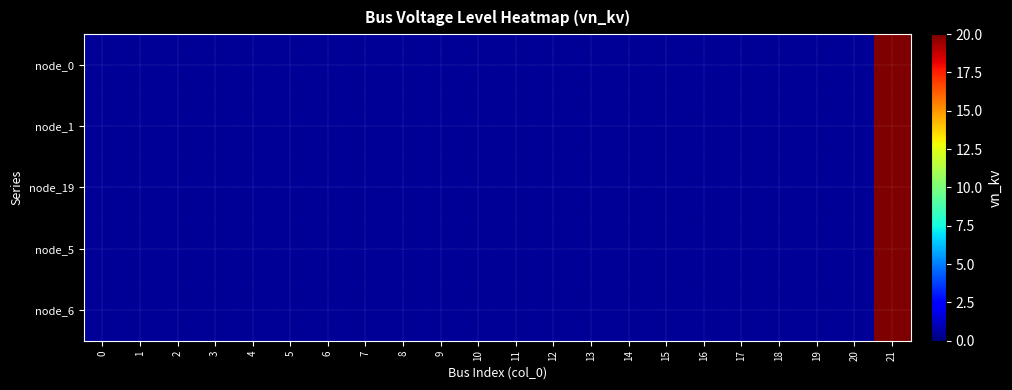

Reading left to right, what are all the values shown in this chart?

node_0: 0=0.4	1=0.4	2=0.4	3=0.4	4=0.4	5=0.4	6=0.4	7=0.4	8=0.4	9=0.4	10=0.4	11=0.4	12=0.4	13=0.4	14=0.4	15=0.4	16=0.4	17=0.4	18=0.4	19=0.4	20=0.4	21=20.0
node_1: 0=0.4	1=0.4	2=0.4	3=0.4	4=0.4	5=0.4	6=0.4	7=0.4	8=0.4	9=0.4	10=0.4	11=0.4	12=0.4	13=0.4	14=0.4	15=0.4	16=0.4	17=0.4	18=0.4	19=0.4	20=0.4	21=20.0
node_19: 0=0.4	1=0.4	2=0.4	3=0.4	4=0.4	5=0.4	6=0.4	7=0.4	8=0.4	9=0.4	10=0.4	11=0.4	12=0.4	13=0.4	14=0.4	15=0.4	16=0.4	17=0.4	18=0.4	19=0.4	20=0.4	21=20.0
node_5: 0=0.4	1=0.4	2=0.4	3=0.4	4=0.4	5=0.4	6=0.4	7=0.4	8=0.4	9=0.4	10=0.4	11=0.4	12=0.4	13=0.4	14=0.4	15=0.4	16=0.4	17=0.4	18=0.4	19=0.4	20=0.4	21=20.0
node_6: 0=0.4	1=0.4	2=0.4	3=0.4	4=0.4	5=0.4	6=0.4	7=0.4	8=0.4	9=0.4	10=0.4	11=0.4	12=0.4	13=0.4	14=0.4	15=0.4	16=0.4	17=0.4	18=0.4	19=0.4	20=0.4	21=20.0